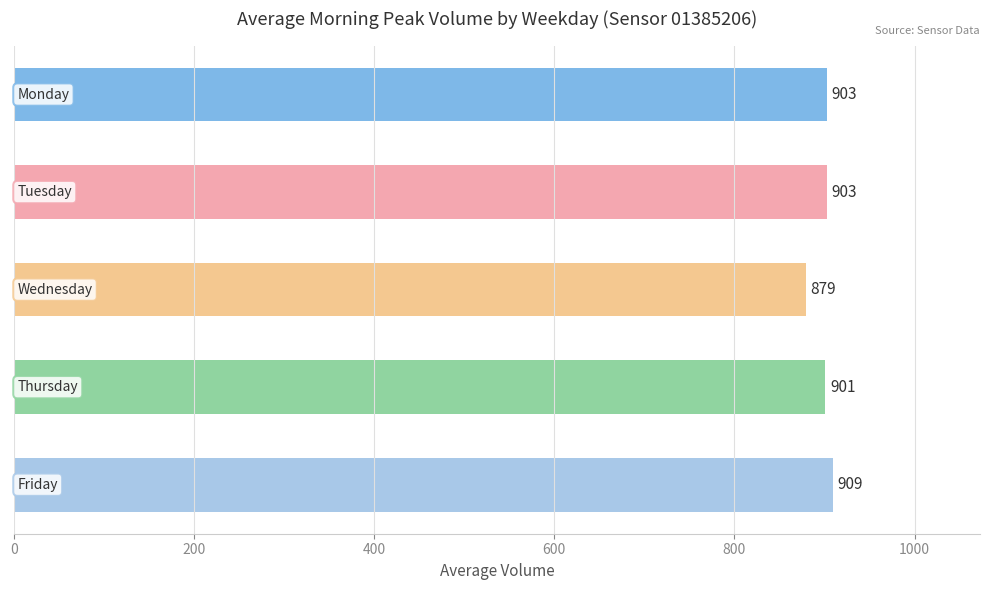

What is the average value?

899